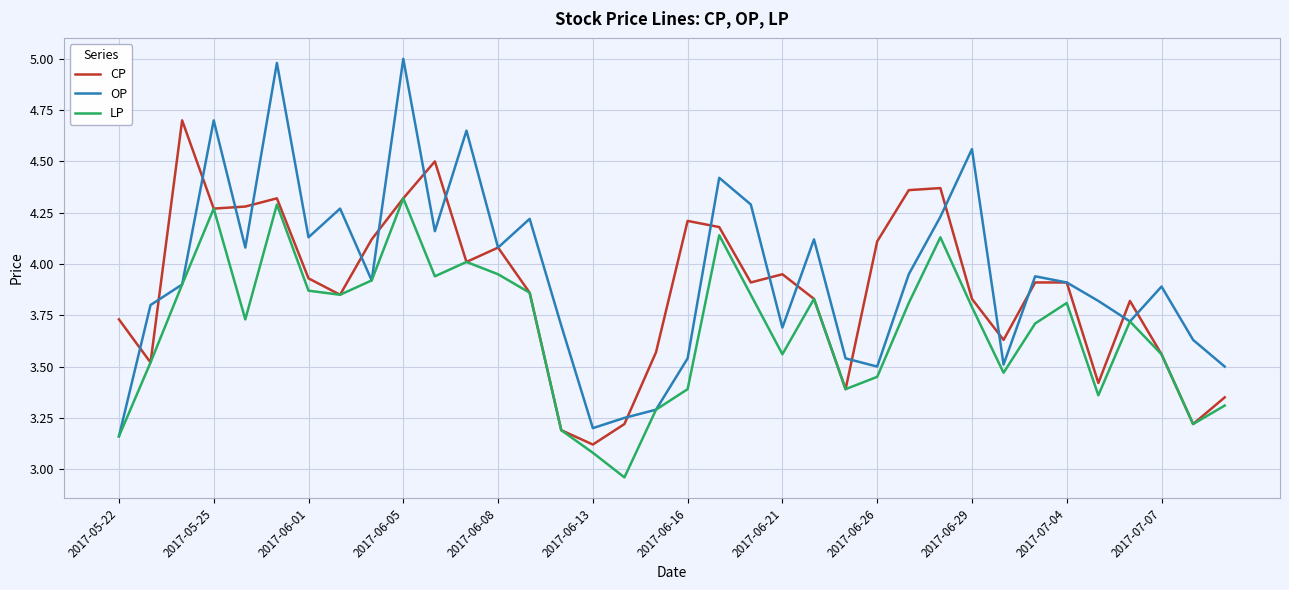

Rank the series by their maximum value, from lowest to highest.

LP, CP, OP